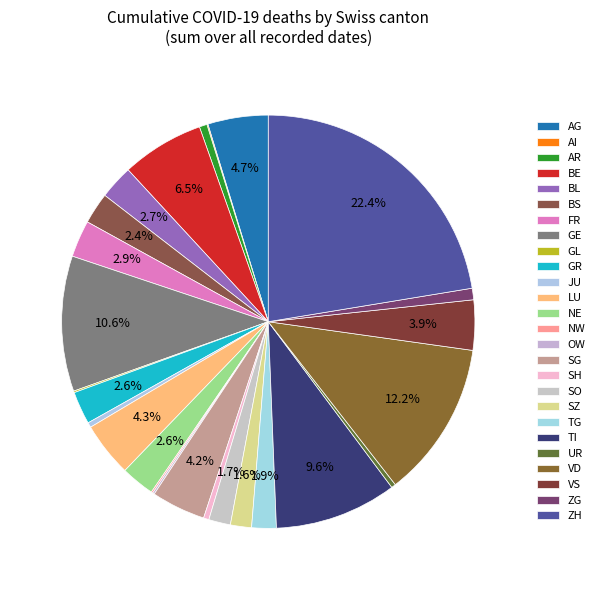

What percentage is NOT represented by ZH?

77.6%